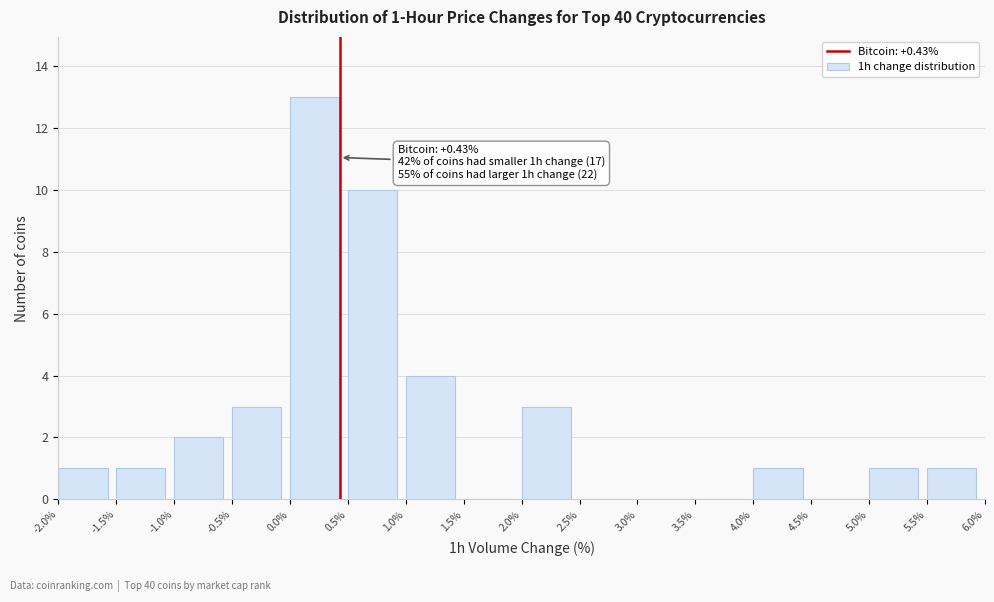

Over which range of the x-axis is the bar tallest?

0.0% to 0.5%